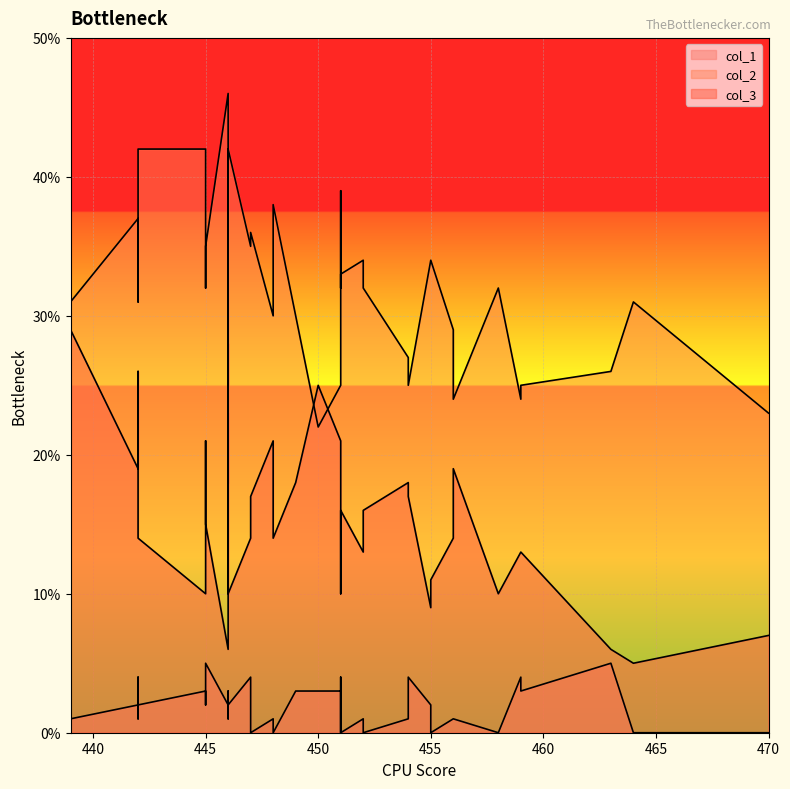

What is the sum of the col_1 values at 439 and 464?

1